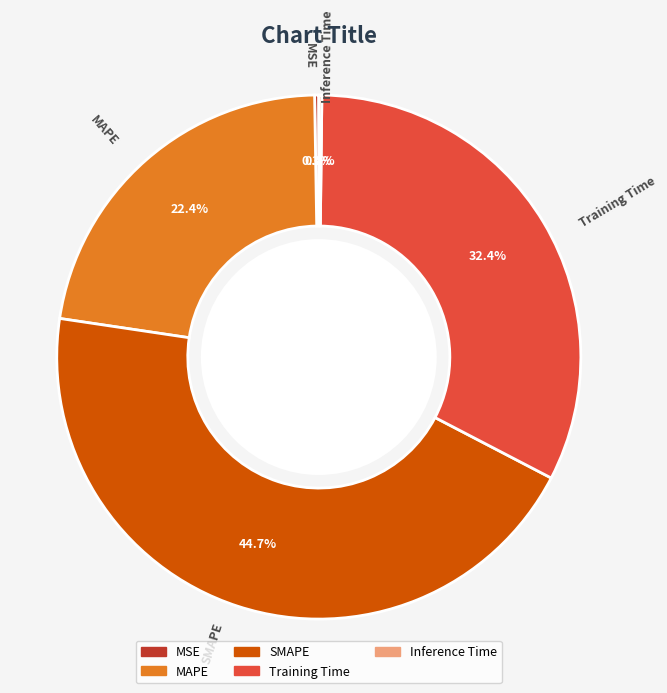

Which slice is the largest?

SMAPE